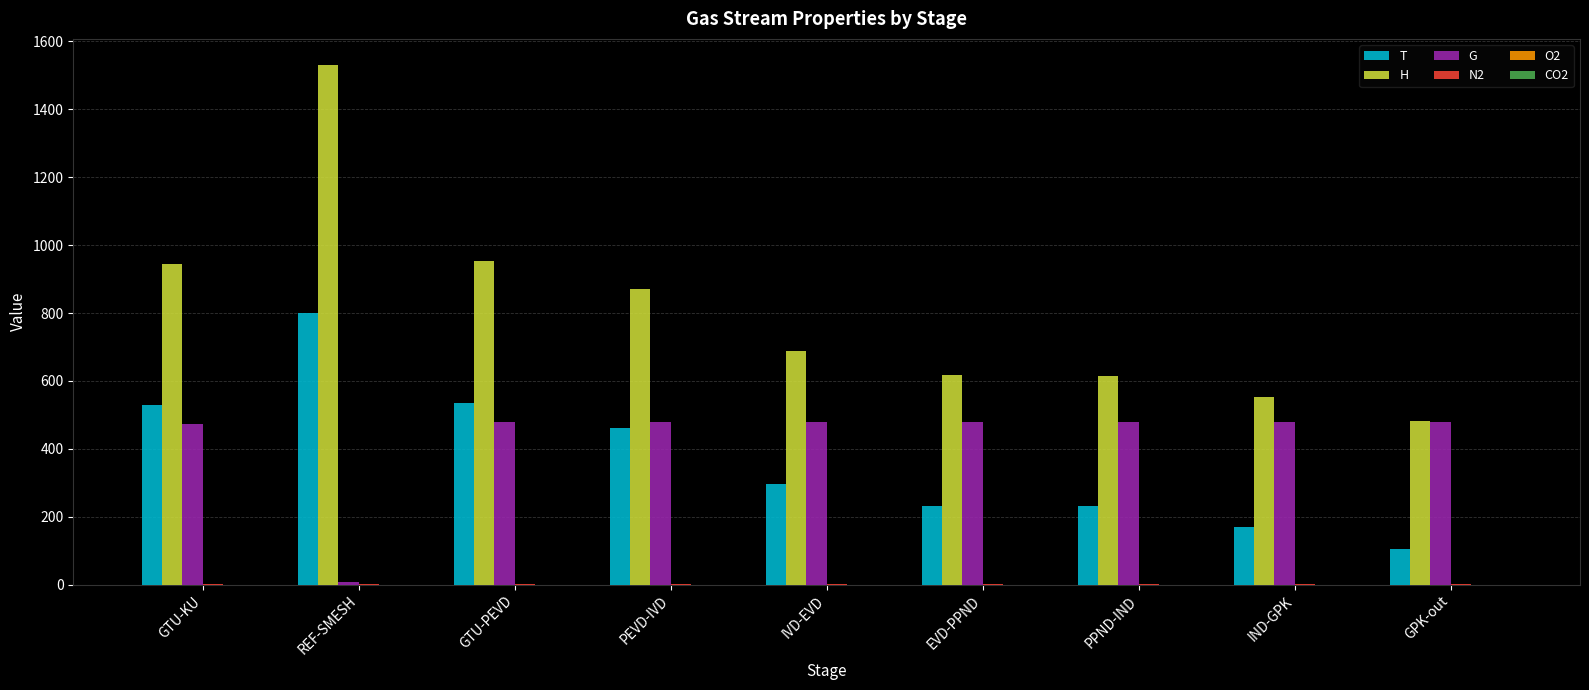

Between REF-SMESH and GTU-PEVD, which series saw the biggest shift?

H